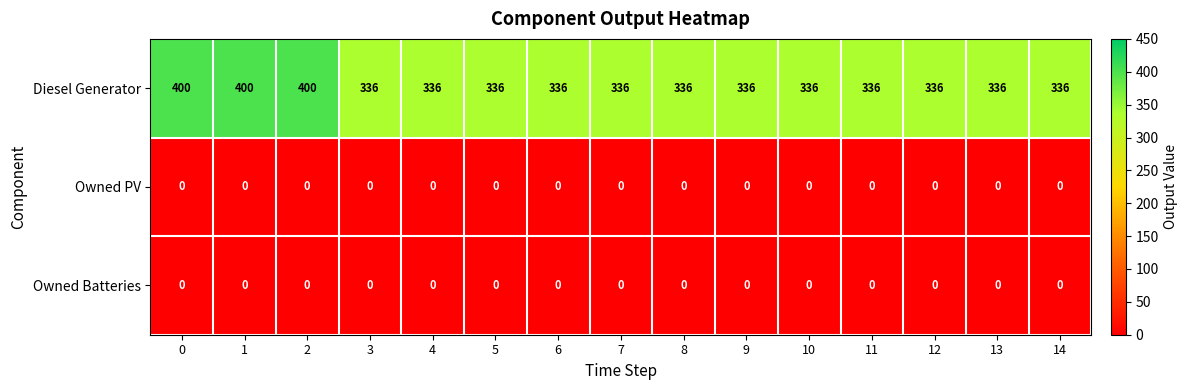

The Diesel Generator series shows 336 at 8. True or false?

True